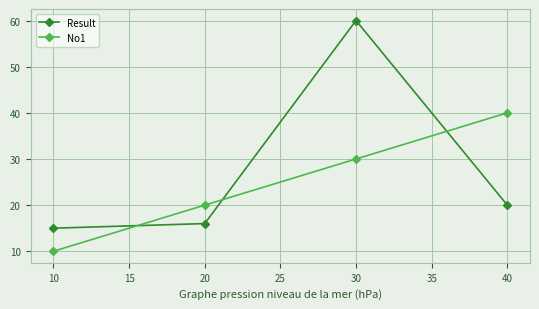

At which category is the sum across all series the highest?

30